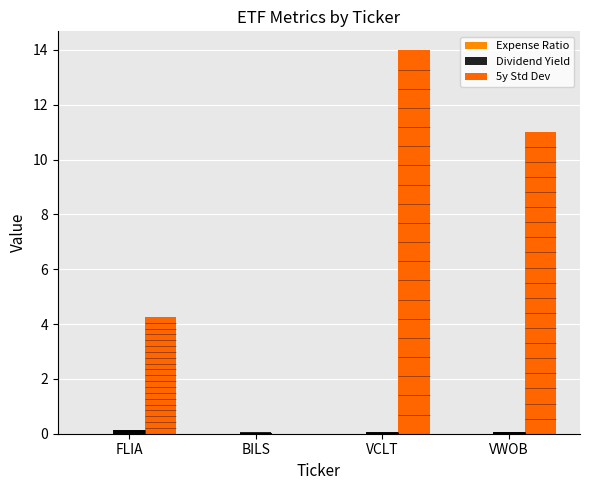

What is the maximum value for Dividend Yield?

0.2